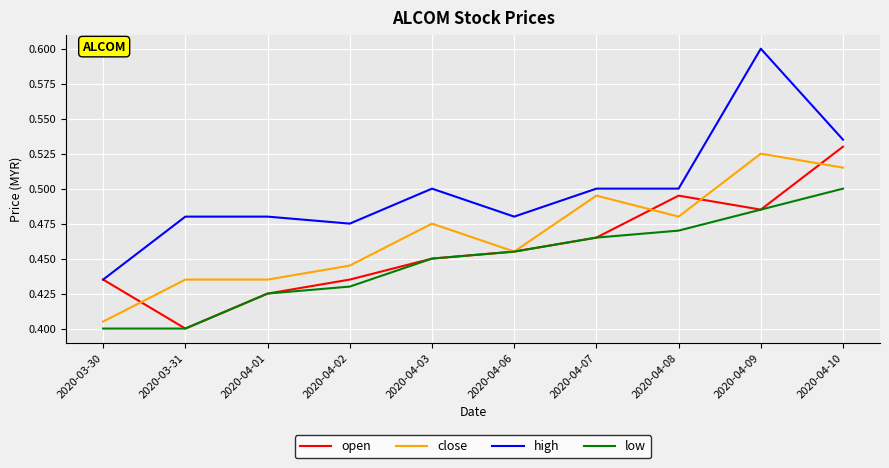

What is the difference between the maximum and minimum values in the open series?

0.1